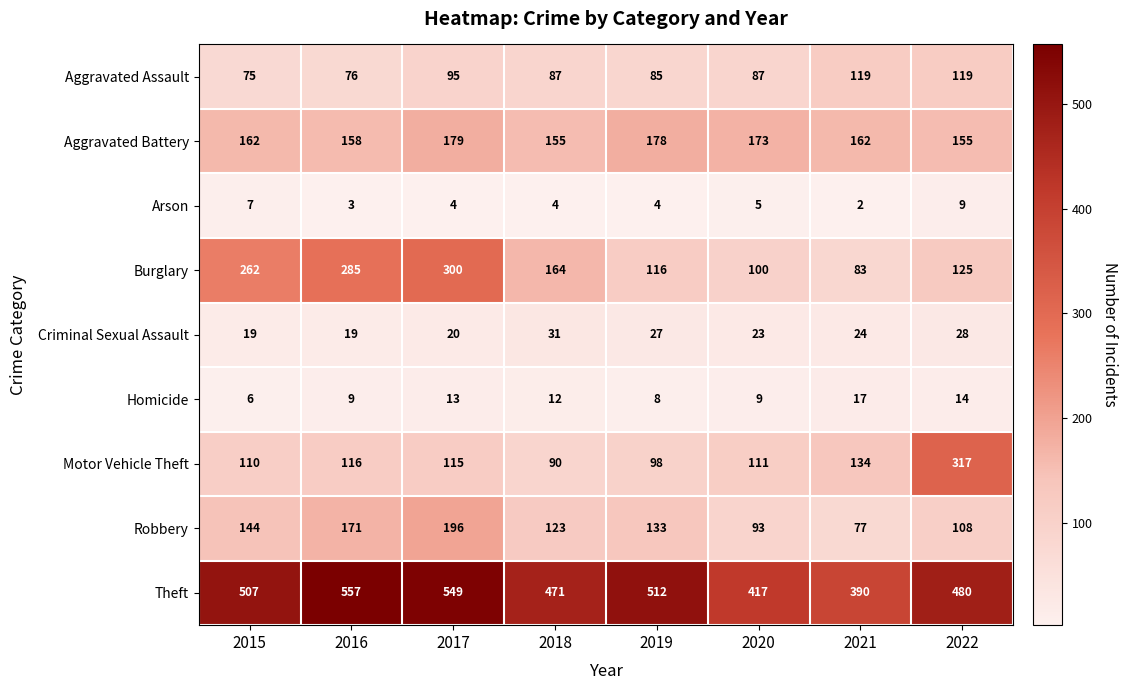

Rank the series by their maximum value, from highest to lowest.

Theft, Motor Vehicle Theft, Burglary, Robbery, Aggravated Battery, Aggravated Assault, Criminal Sexual Assault, Homicide, Arson